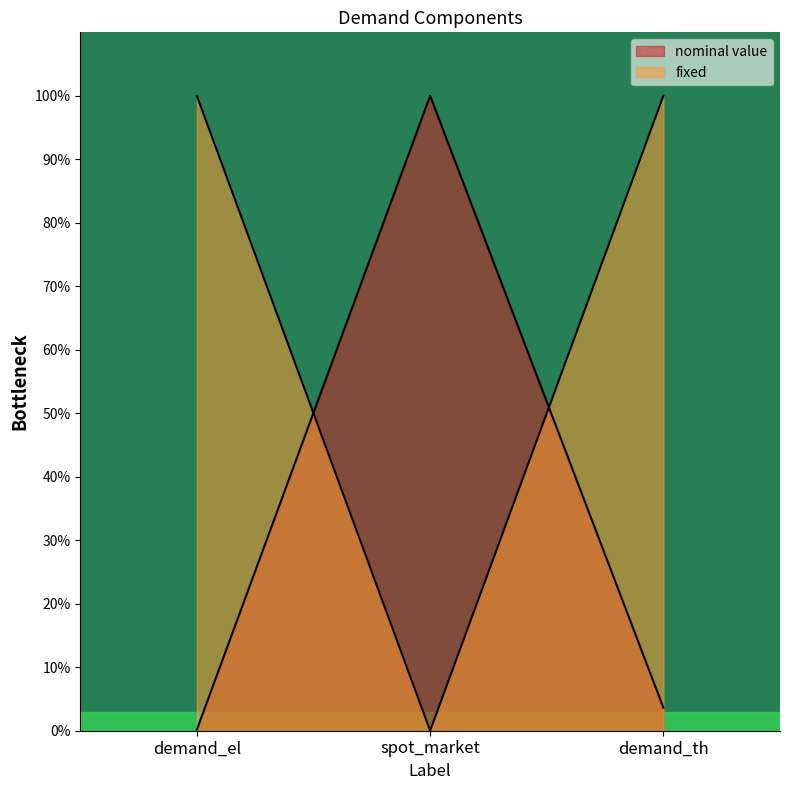

The value of nominal value at spot_market is 100.0. True or false?

True